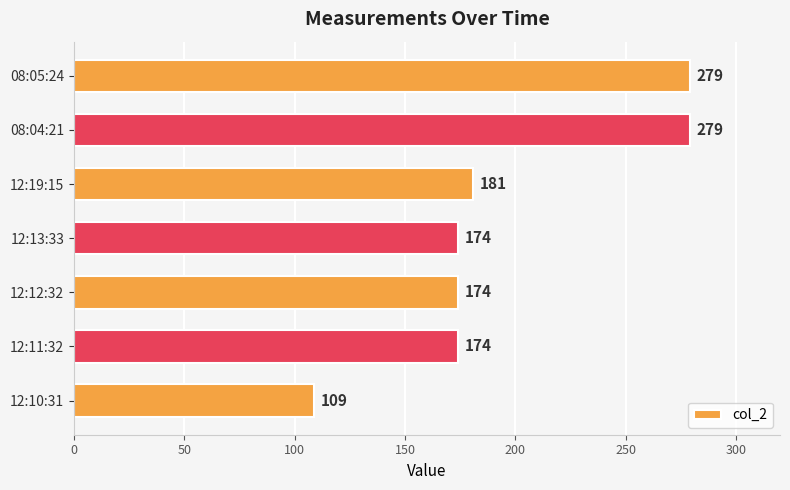

Is it true that the value at 12:11:32 is 174?

True